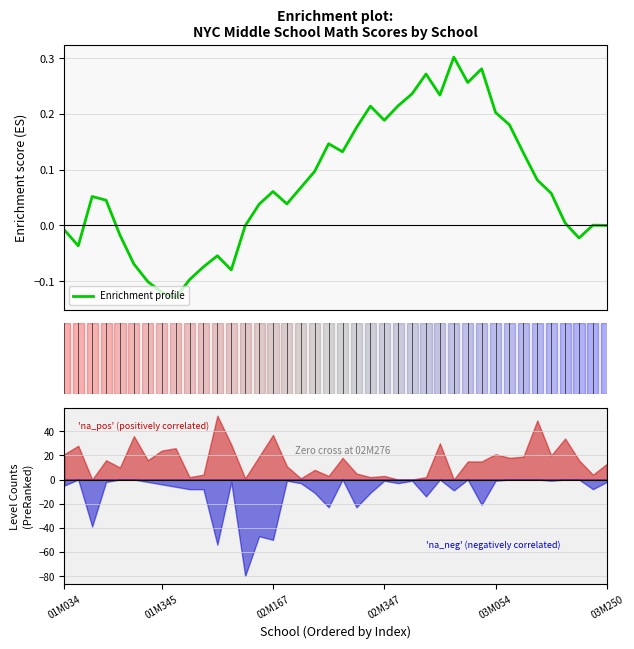

What is the difference between the maximum and minimum values?

0.4